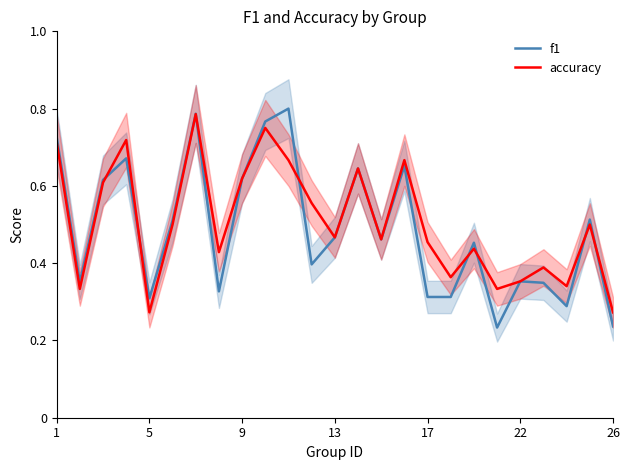

After their last crossing, which series has the higher values: f1 or accuracy?

accuracy